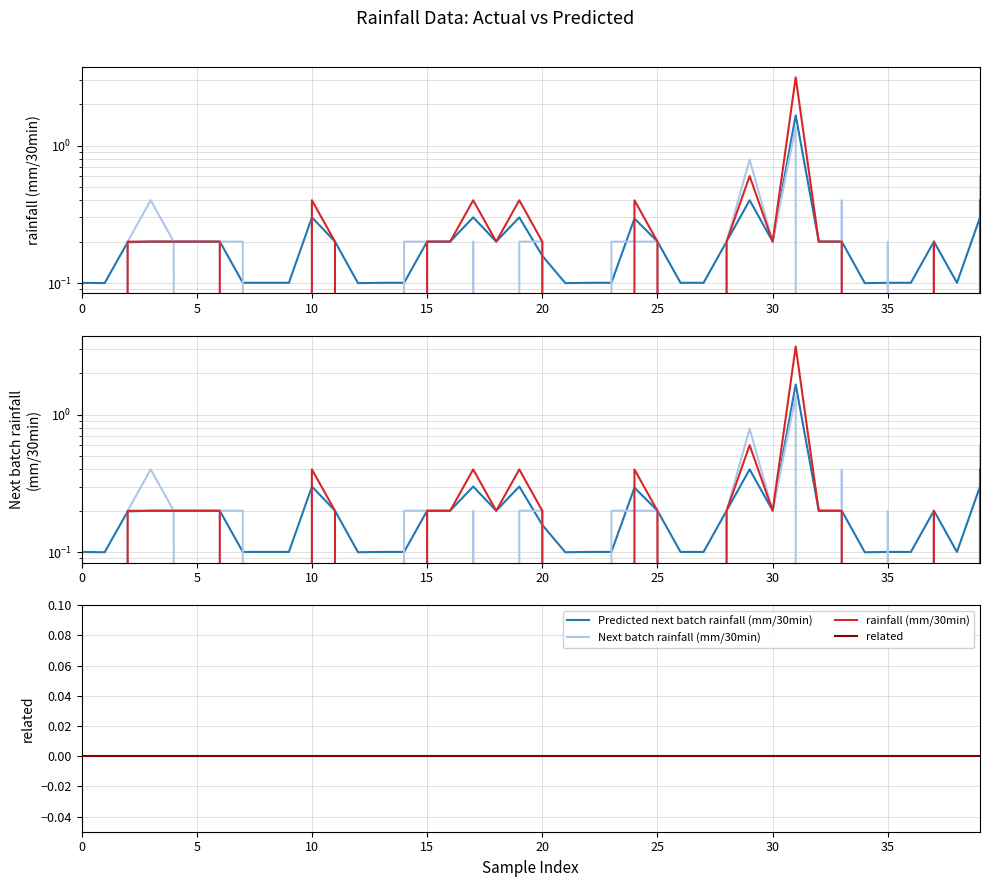

Is it true that Predicted next batch rainfall (mm/30min) equals 0.1 at 13?

True